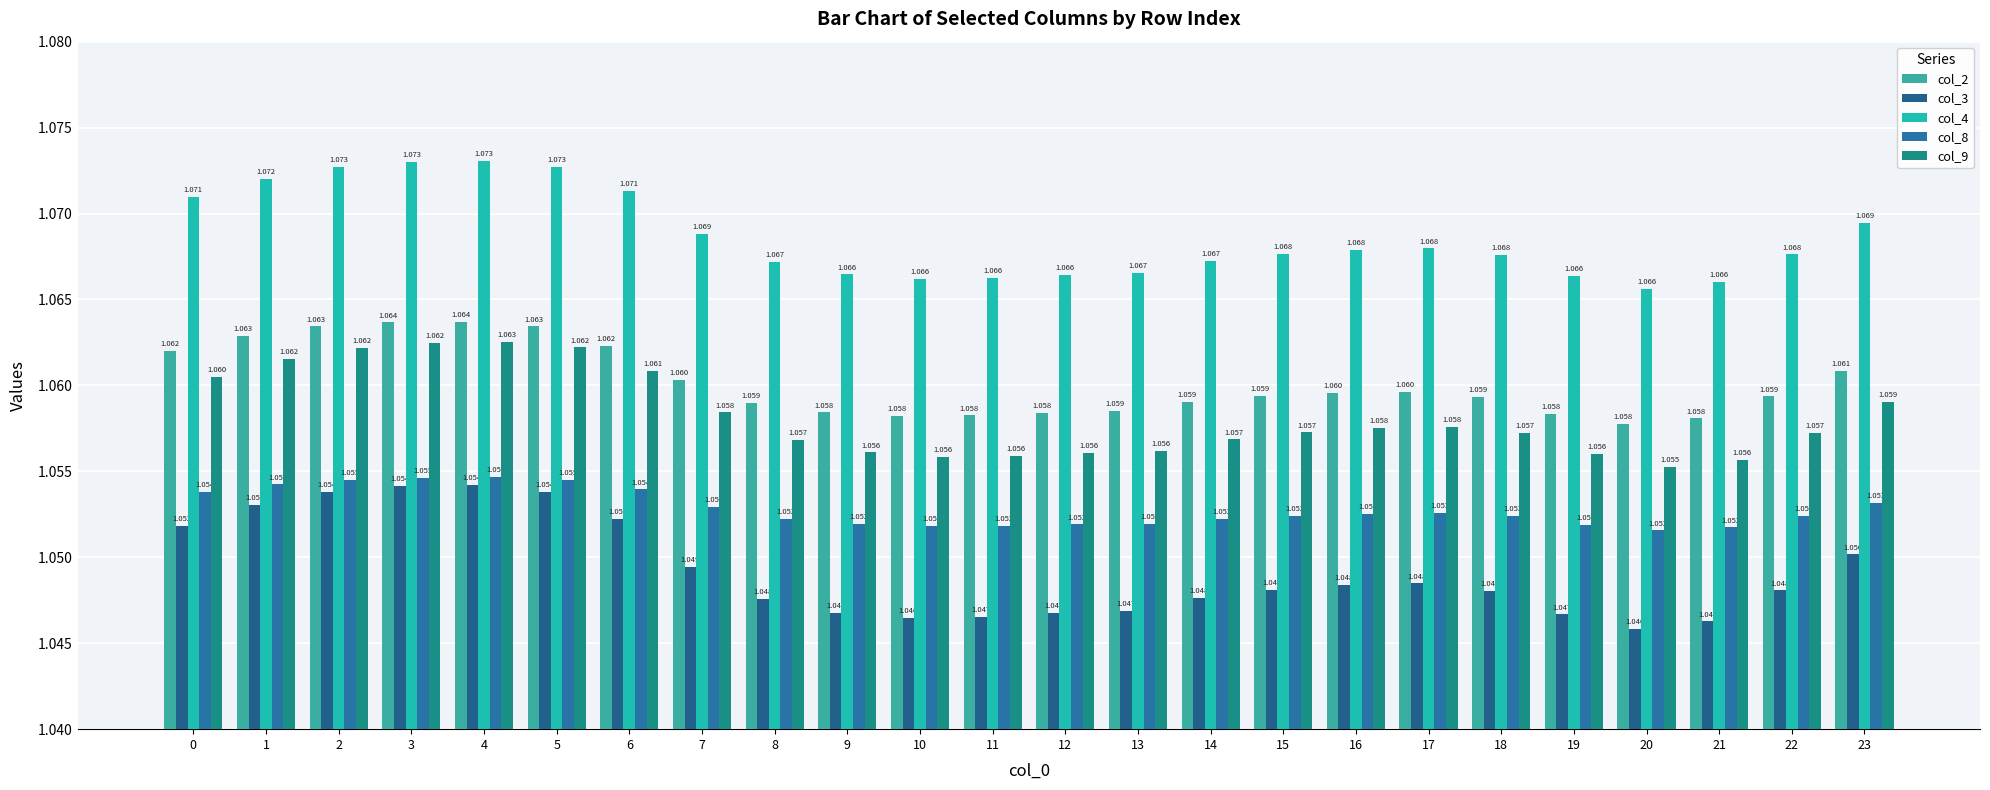

Which series has the largest total across all categories?

col_4